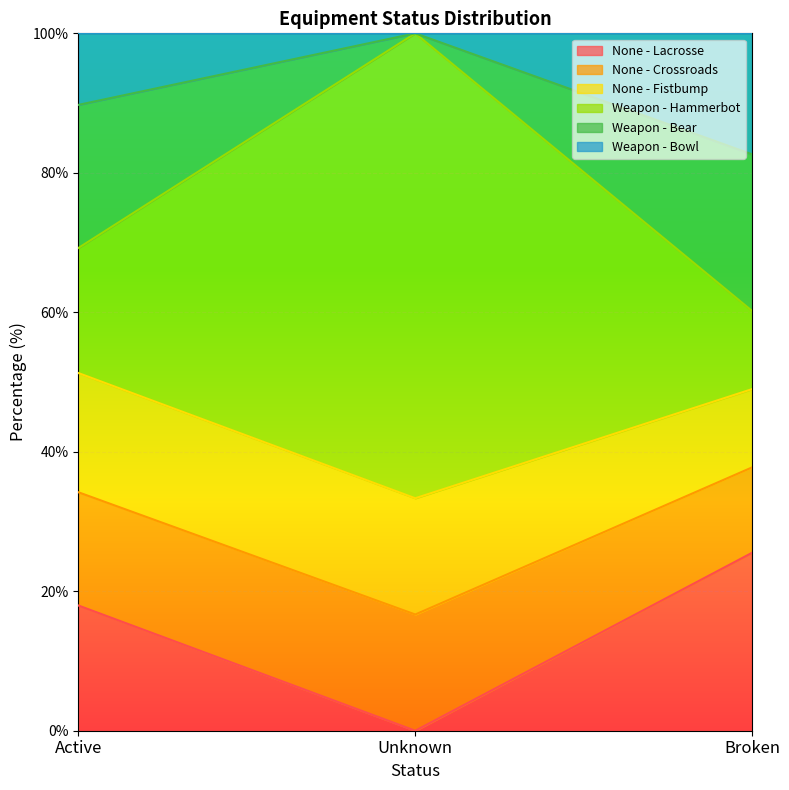

What is the label of the 1st point from the left?

Active